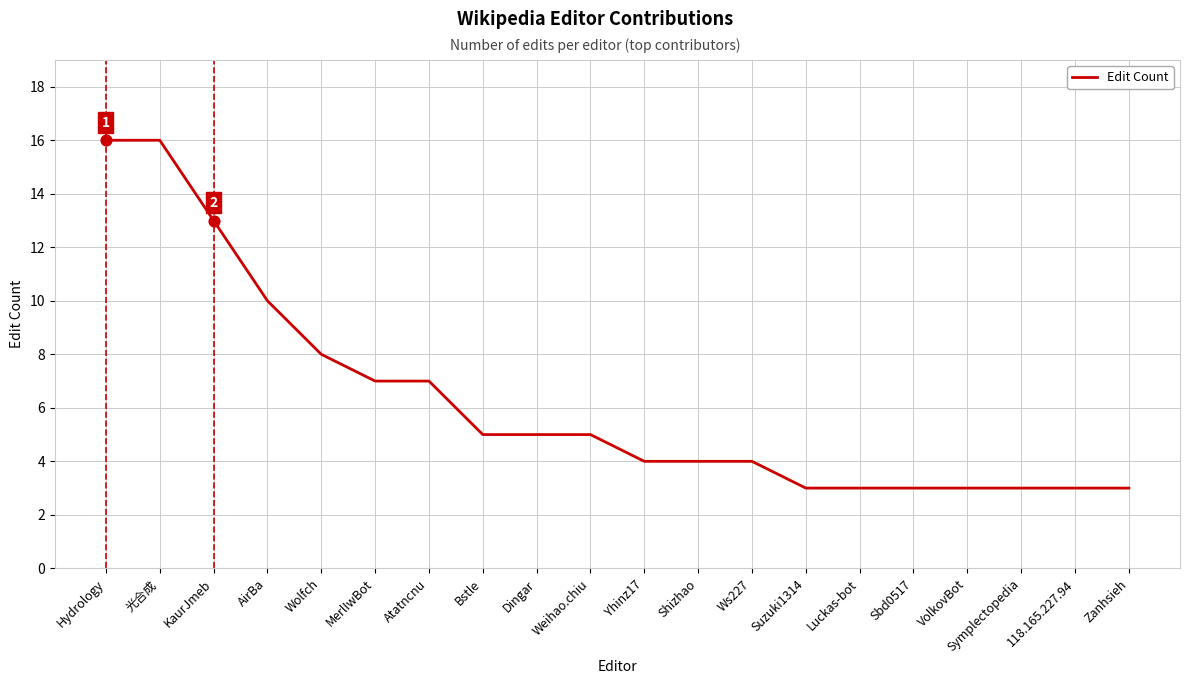

Approximately how many times larger is the value at MerlIwBot compared to KaurJmeb?

0.5